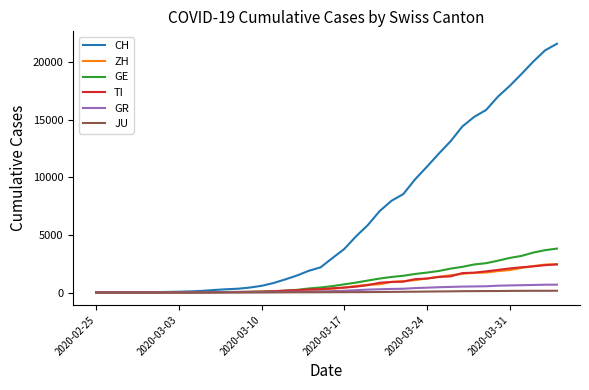

Which series has the largest range (max minus min)?

CH